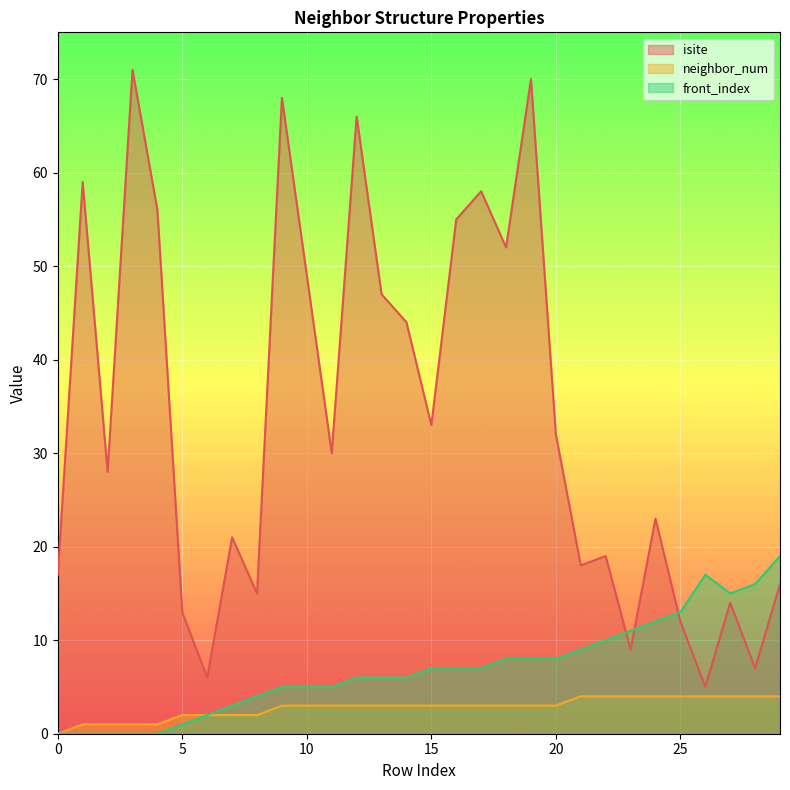

What is the difference between the front_index values at 29 and 3?

19